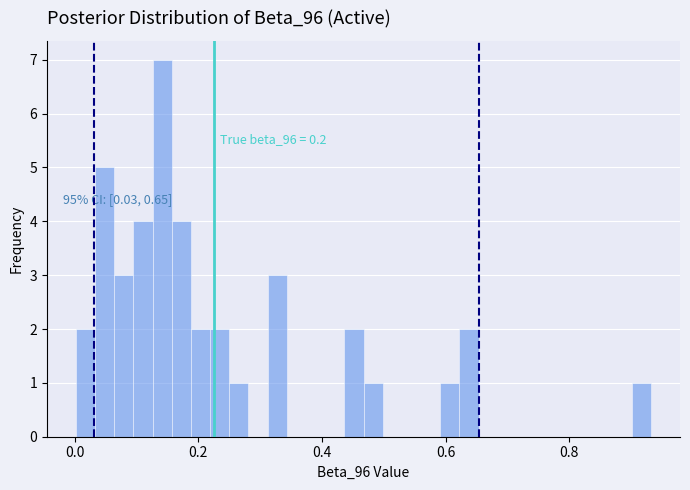

Read against the x-axis, roughly where is the centre of the tallest bar?

0.14